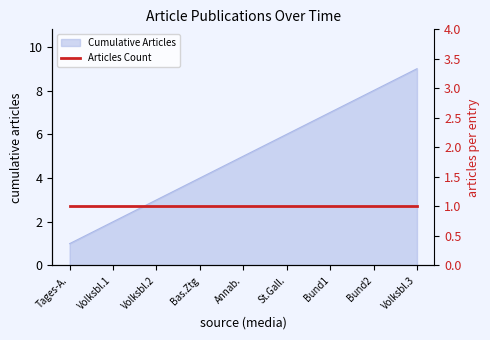

Is it true that Cumulative Articles equals 2 at Volksbl.1?

True